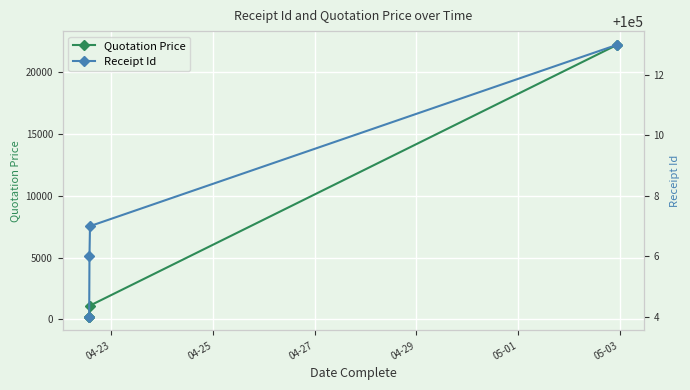

What is the total value across all series at 04-27?

101118